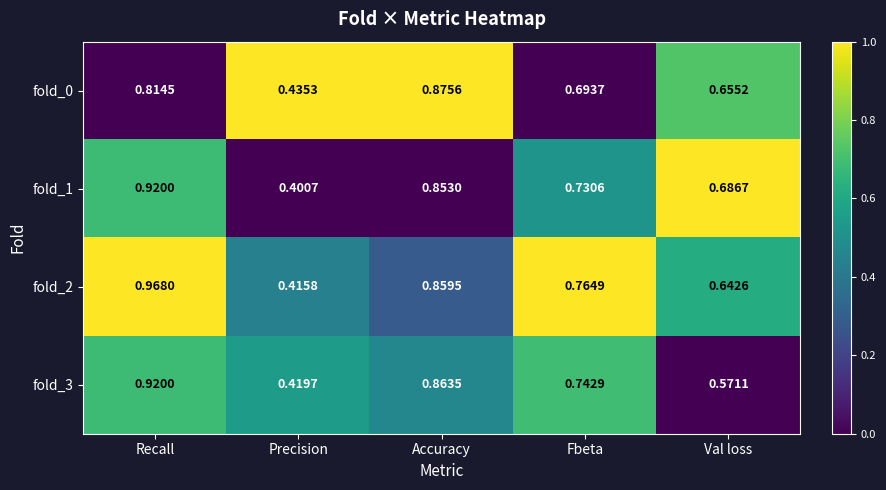

How many data points does each series have?

5